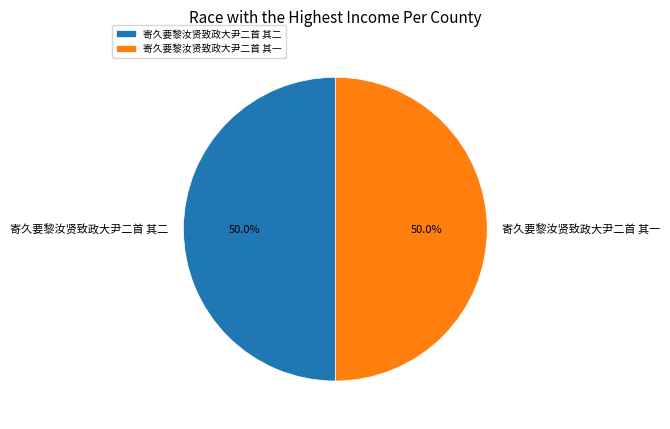

What is the ratio of the value at 寄久要黎汝贤致政大尹二首 其一 to the value at 寄久要黎汝贤致政大尹二首 其二?

1.0